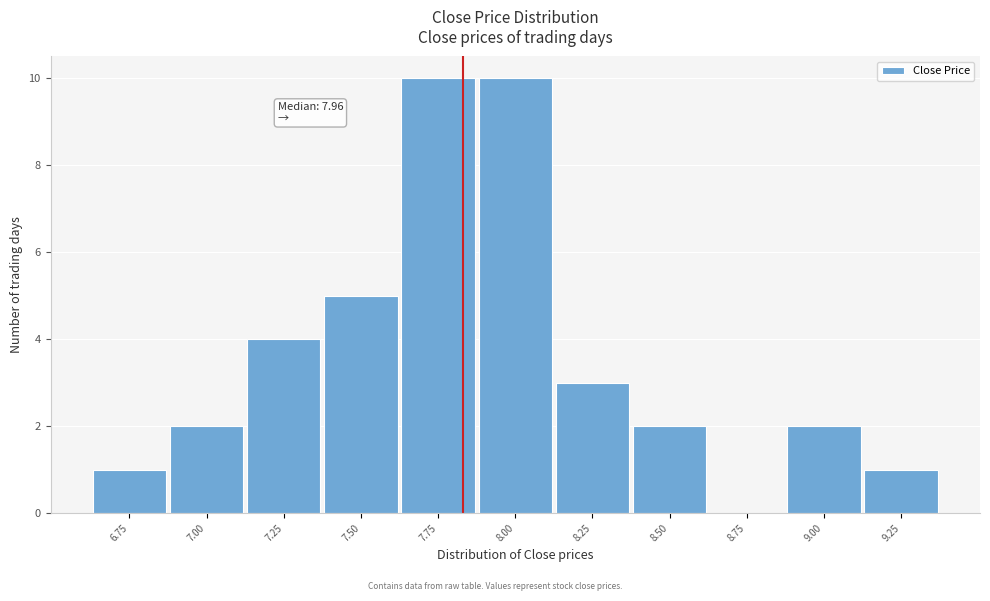

Reading left to right, transcribe all the data shown in this chart.

6.75=1	7.00=2	7.25=4	7.50=5	7.75=10	8.00=10	8.25=3	8.50=2	8.75=0	9.00=2	9.25=1